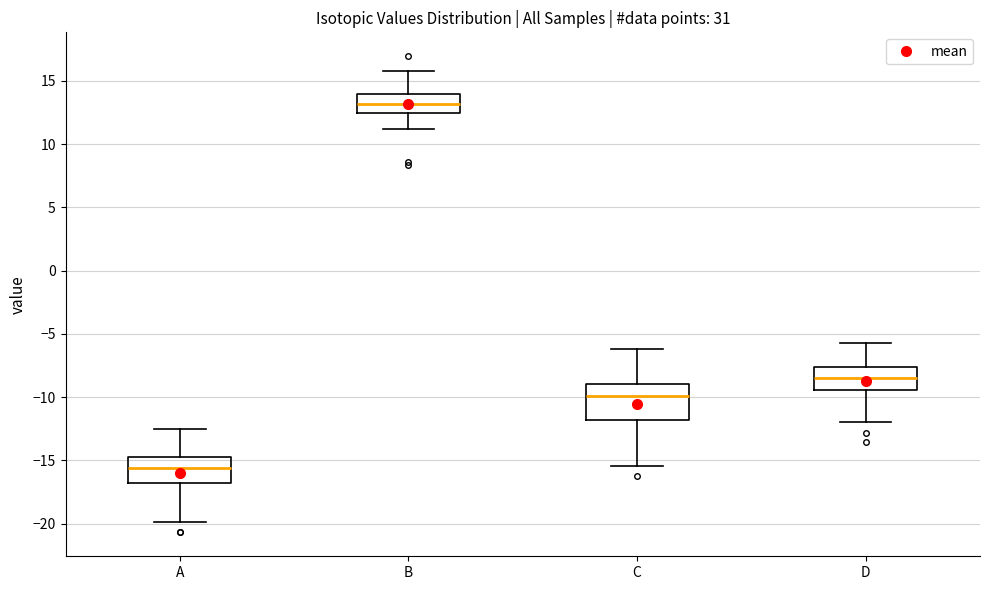

Reading left to right, read every box against the y-axis: the position of its median line, the range the box covers, and the ends of its whiskers. The values are not printed on the chart, so give them approximately, as read against the axis.

A: median -15.5, box -17.0 to -14.5, whiskers -20.0 to -12.5
B: median 13.0, box 12.5 to 14.0, whiskers 11.0 to 16.0
C: median -10.0, box -12.0 to -9.0, whiskers -15.5 to -6.0
D: median -8.5, box -9.5 to -7.5, whiskers -12.0 to -5.5